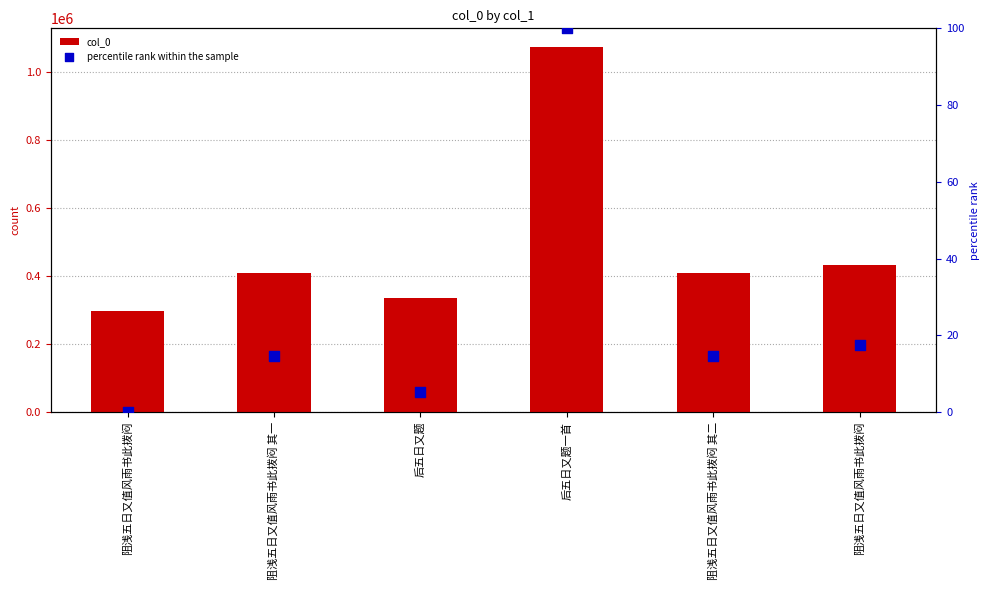

Is the value of col_0 at 阻浅五日又值风雨书此拨闷 greater than the value of percentile rank within the sample at 阻浅五日又值风雨书此拨闷 其二?

Yes